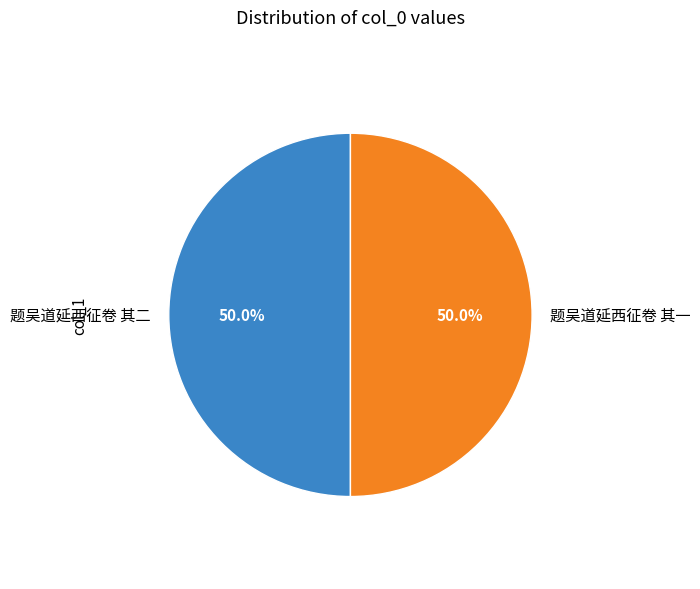

What is the ratio of the value at 题吴道延西征卷 其一 to the value at 题吴道延西征卷 其二?

1.0